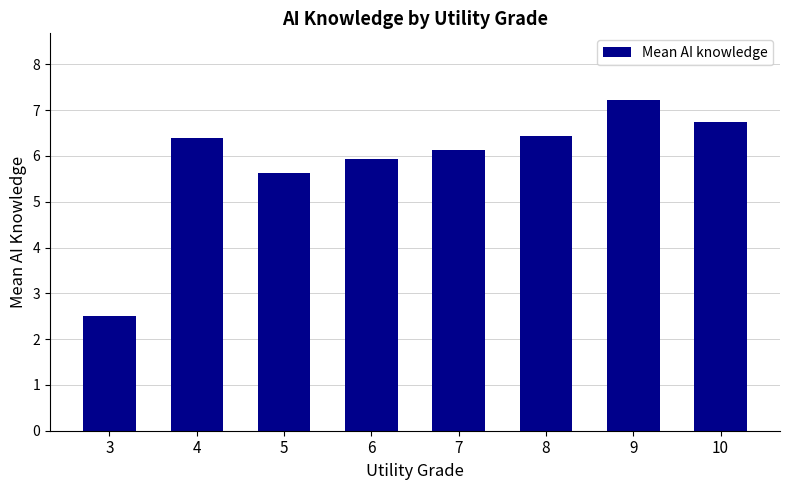

What is the value of the 2nd bar from the left?

6.4